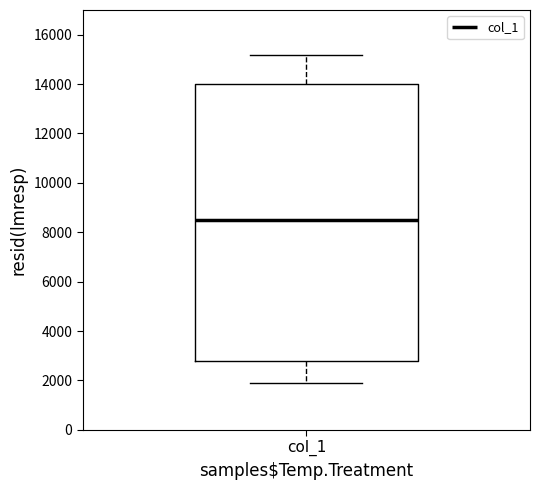

Transcribe this box plot: give where the median line is, the range the box spans, and where the two whiskers end, as read against the y-axis. The values are not printed on the chart, so give them approximately, as read against the axis.

median 8600, box 2800 to 14000, whiskers 2000 to 15200